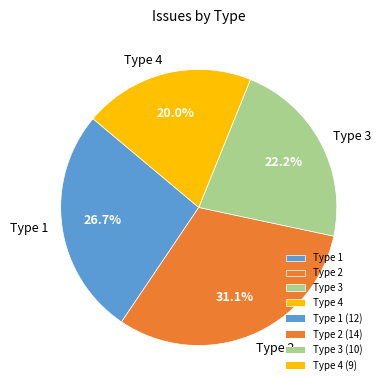

How much of the chart is everything except Type 1?

73.3%